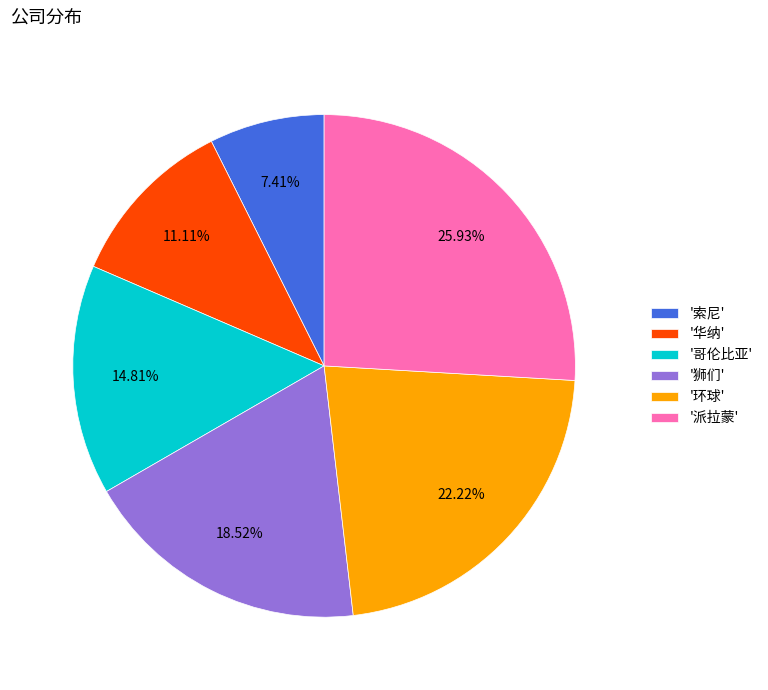

Rank the categories by value from highest to lowest.

'派拉蒙', '环球', '狮们', '哥伦比亚', '华纳', '索尼'